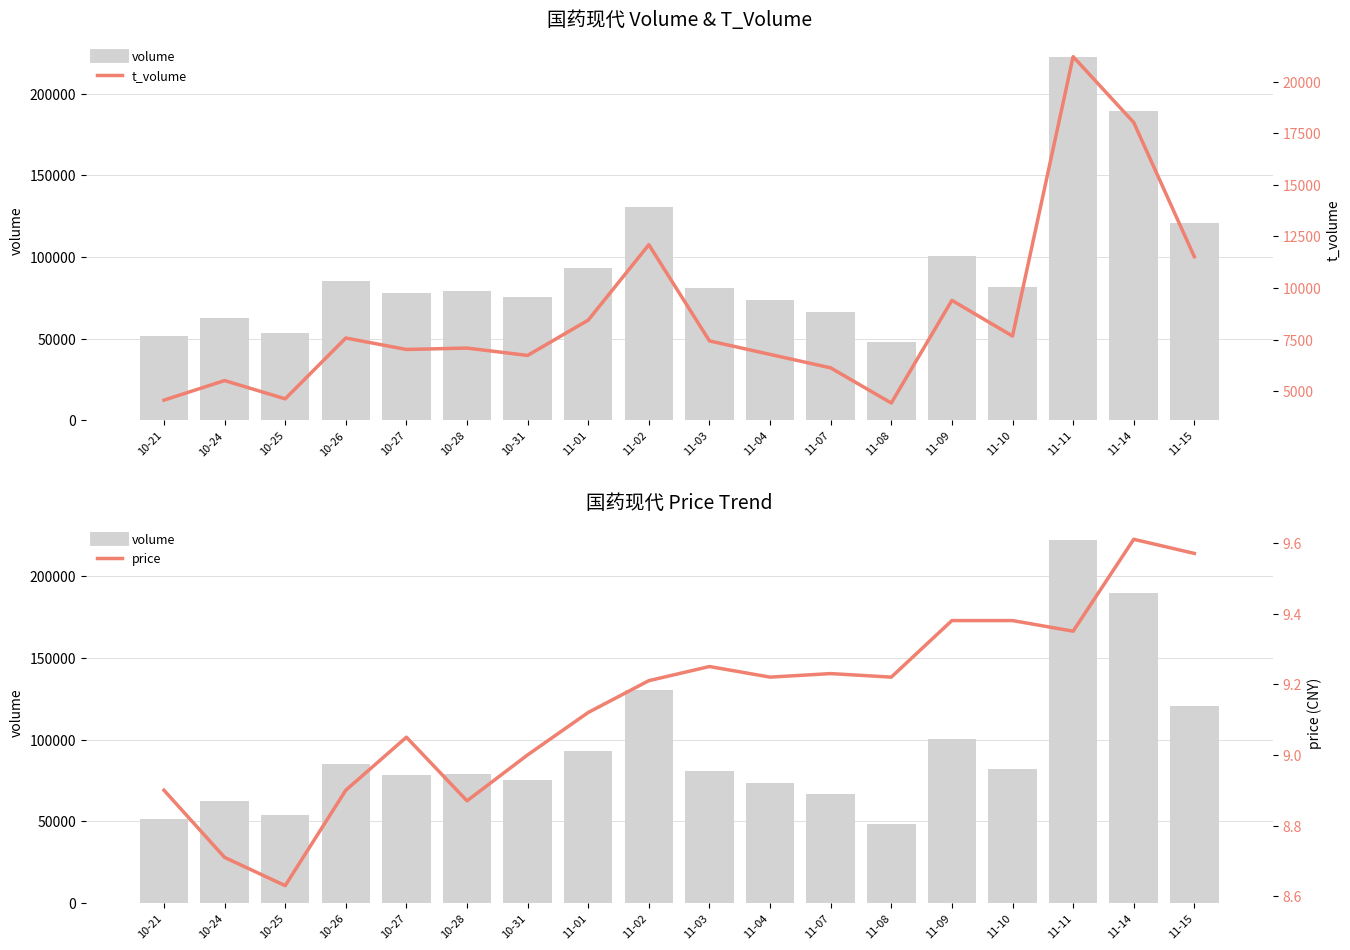

What is the lowest value of the volume series?

48181.0